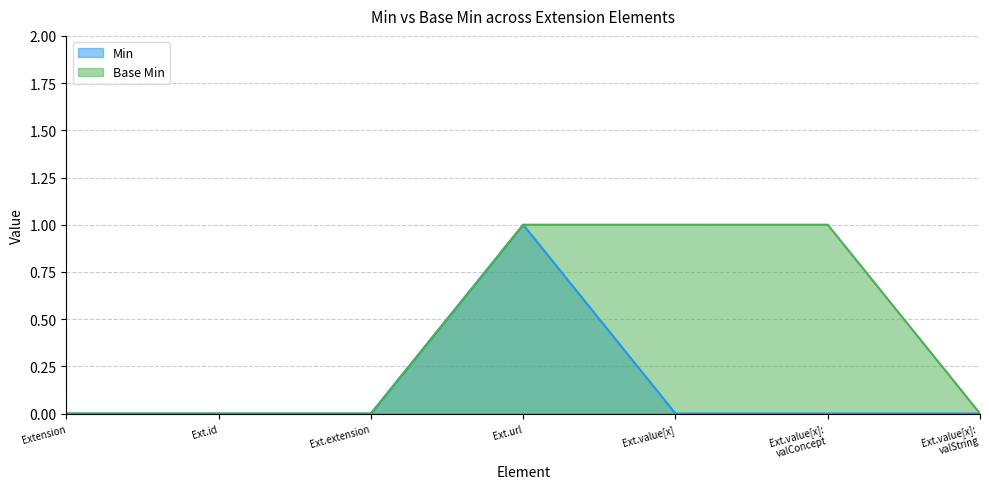

What position from the left is Ext.id?

2